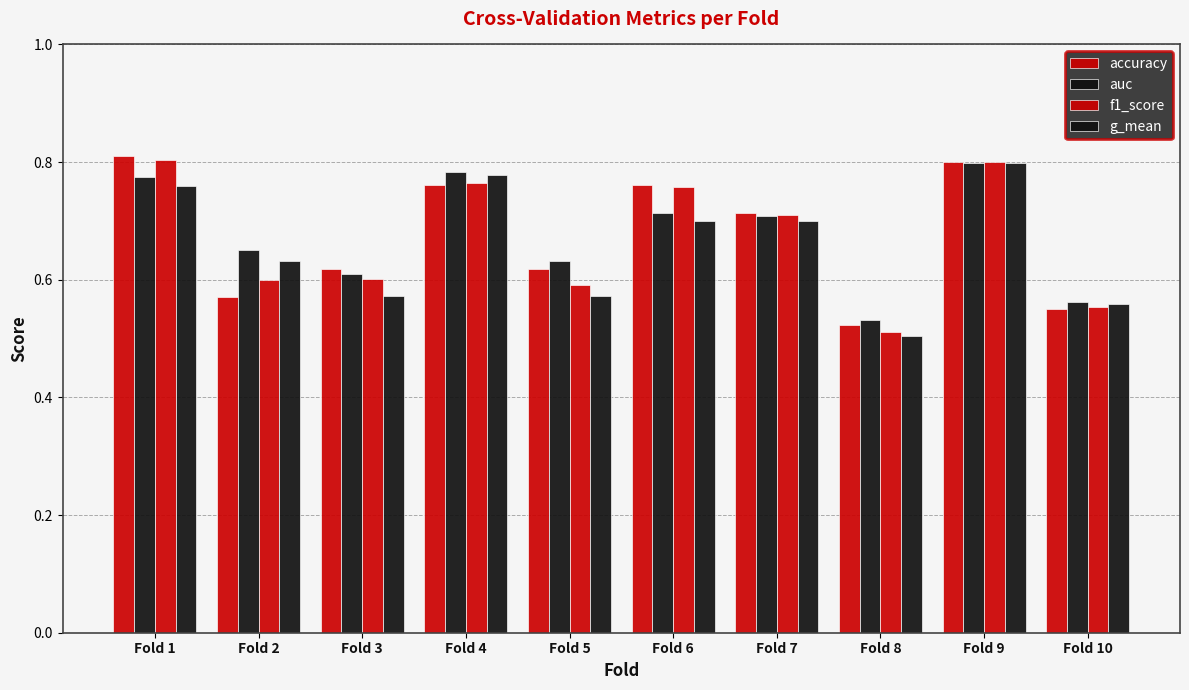

How many data points does each series have?

10